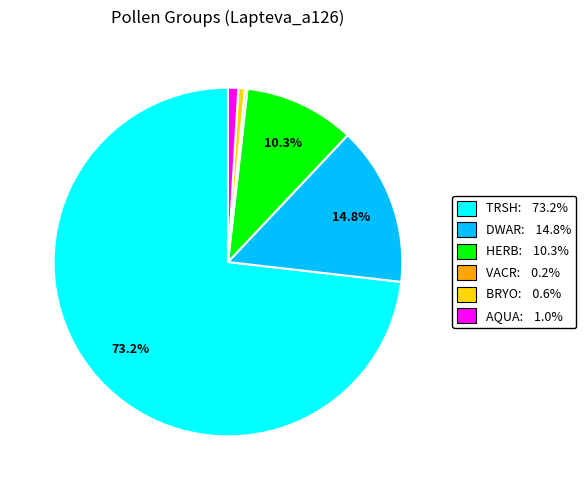

How much of the chart is everything except HERB?

89.7%